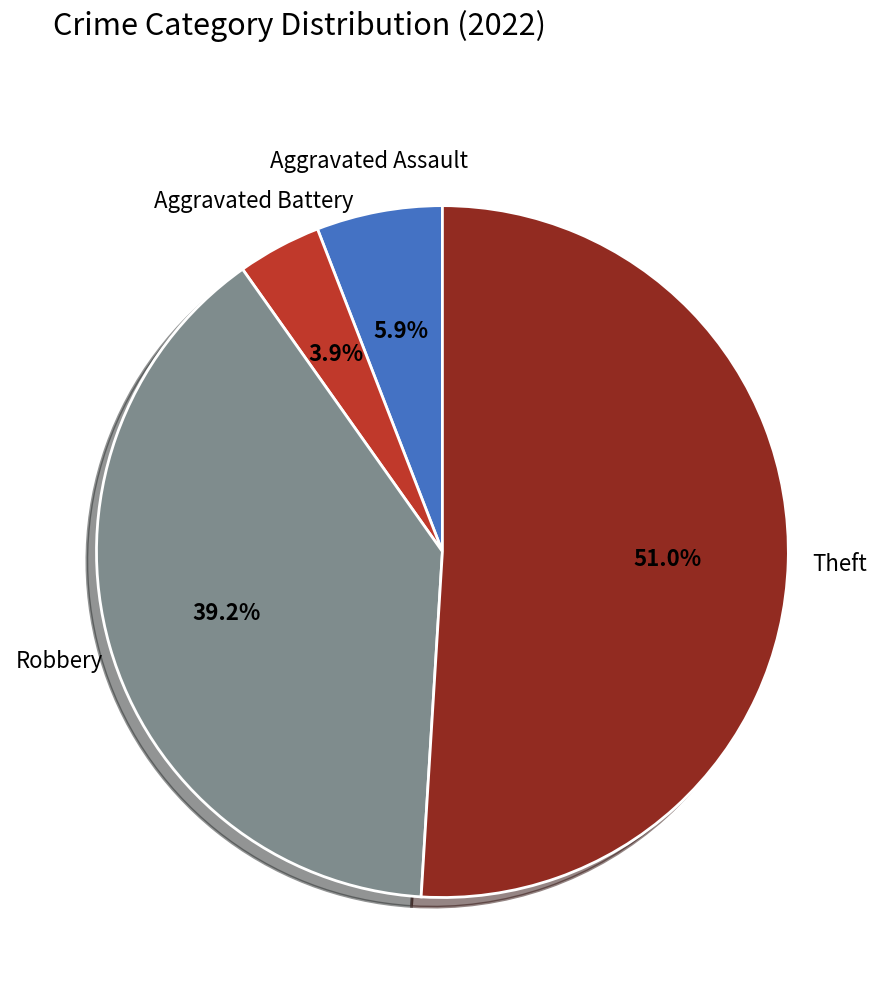

Does any single category account for the majority?

Yes